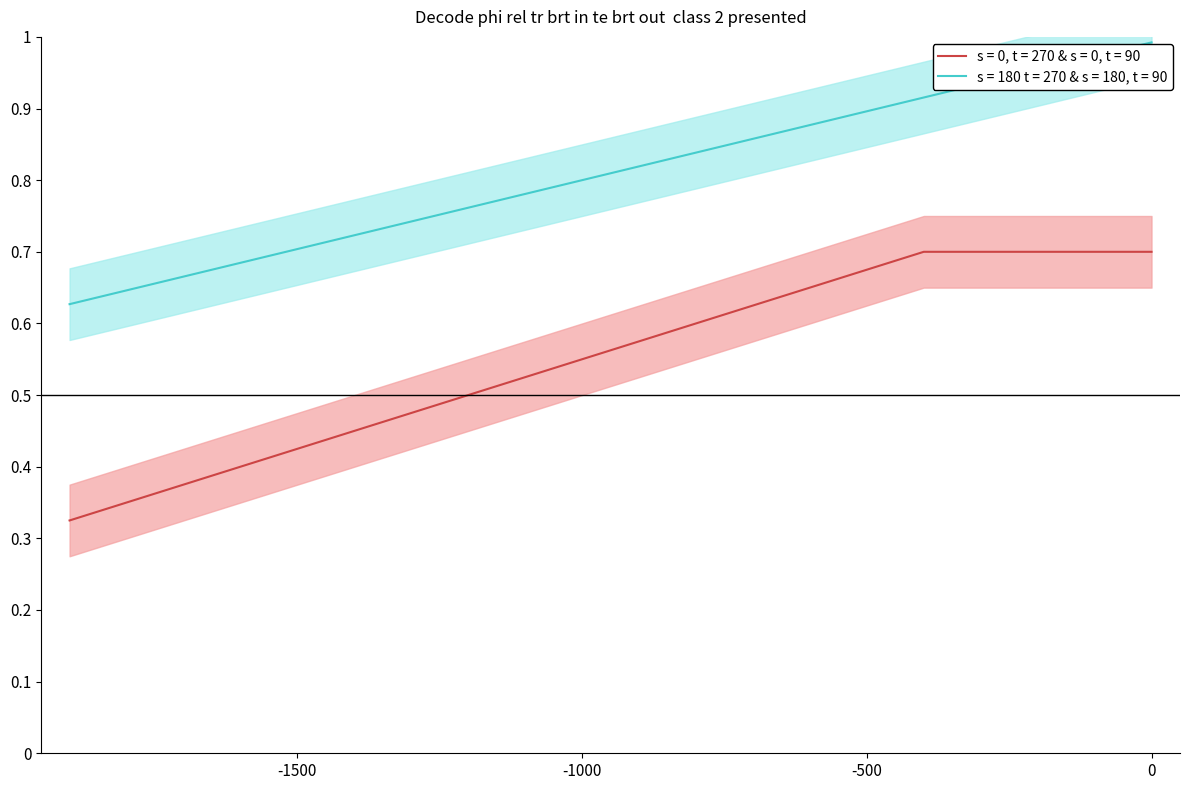

What is the minimum value shown in the chart?

0.3